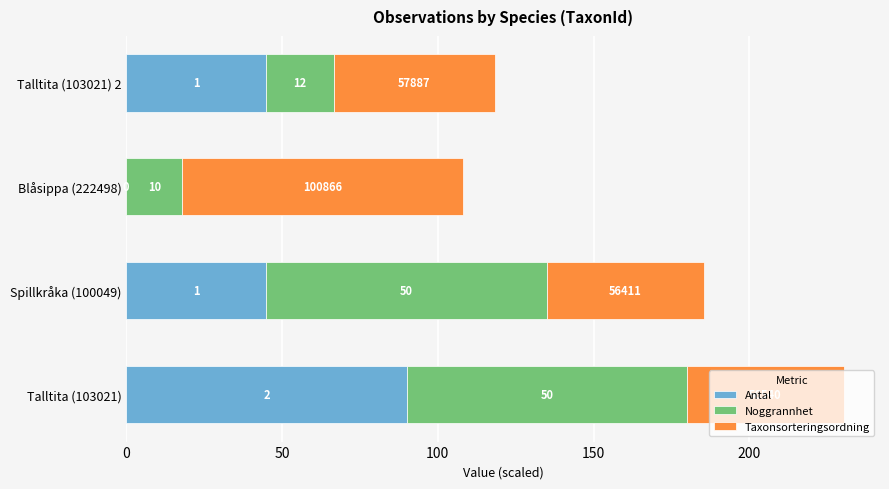

What are all the series names shown in the legend?

Antal, Noggrannhet, Taxonsorteringsordning